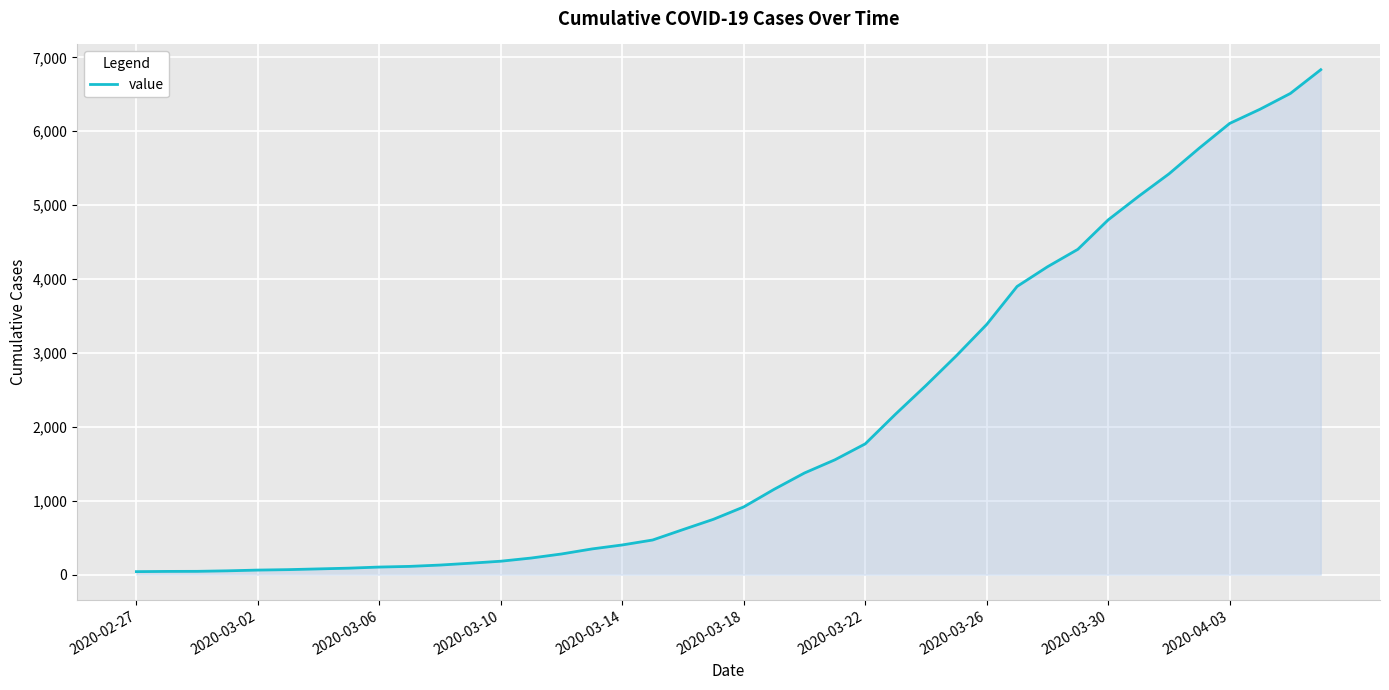

What is the difference between the maximum and minimum values?

6792